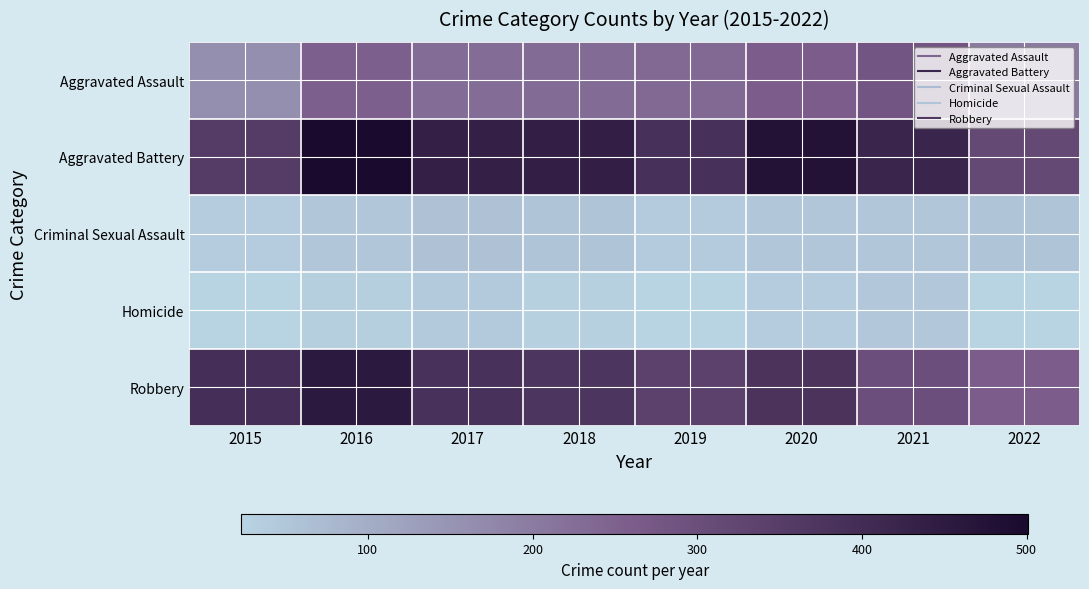

Reading left to right, transcribe all the data shown in this chart.

Aggravated Assault: 2015=163	2016=255	2017=230	2018=231	2019=235	2020=261	2021=279	2022=202
Aggravated Battery: 2015=354	2016=501	2017=434	2018=436	2019=388	2020=478	2021=420	2022=317
Criminal Sexual Assault: 2015=38	2016=49	2017=62	2018=56	2019=40	2020=49	2021=50	2022=54
Homicide: 2015=23	2016=33	2017=42	2018=31	2019=24	2020=39	2021=46	2022=24
Robbery: 2015=393	2016=455	2017=386	2018=375	2019=340	2020=379	2021=301	2022=261